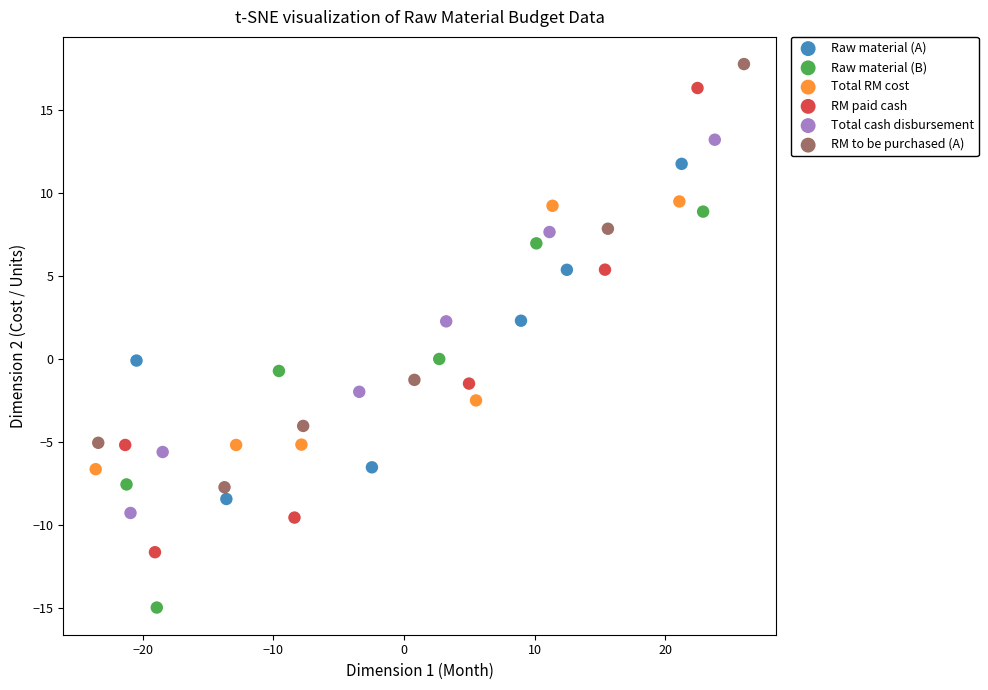

Which series reaches the minimum Y coordinate?

Raw material (B)